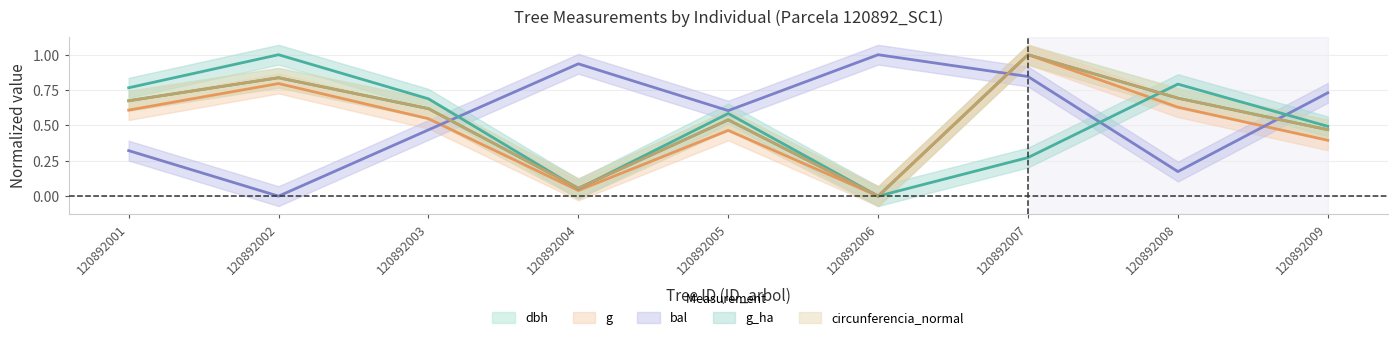

How many times do bal and g_ha cross each other?

3